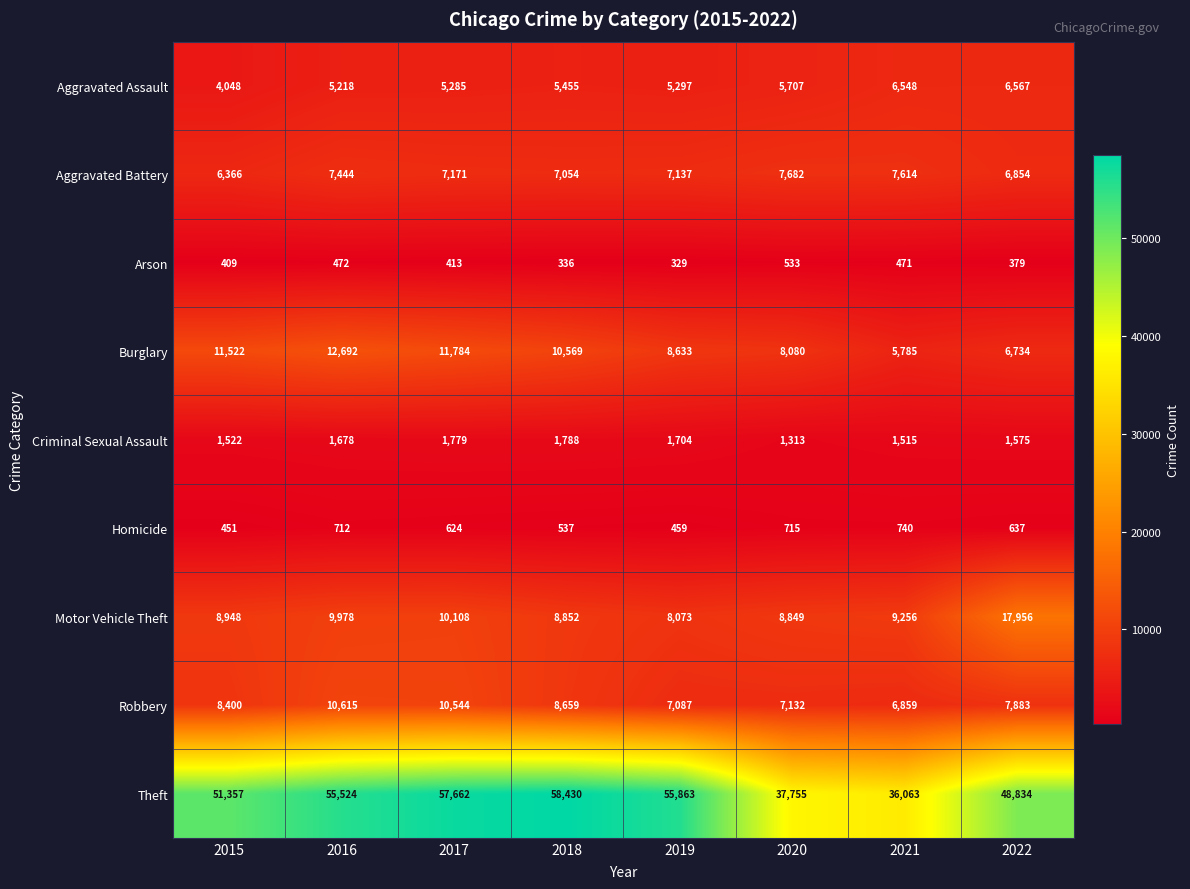

Which series has the largest range (max minus min)?

Theft